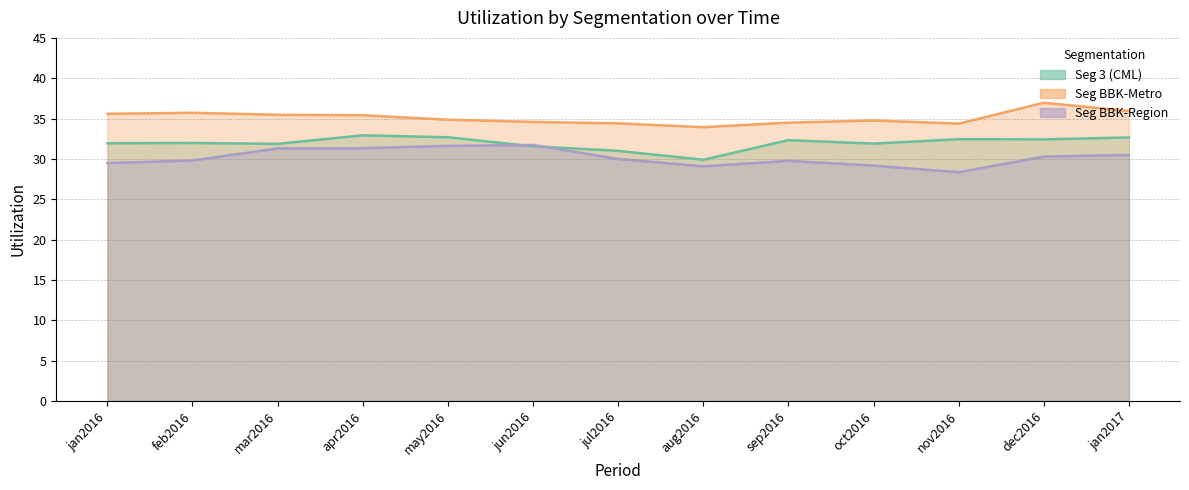

What is the smallest value displayed?

28.4